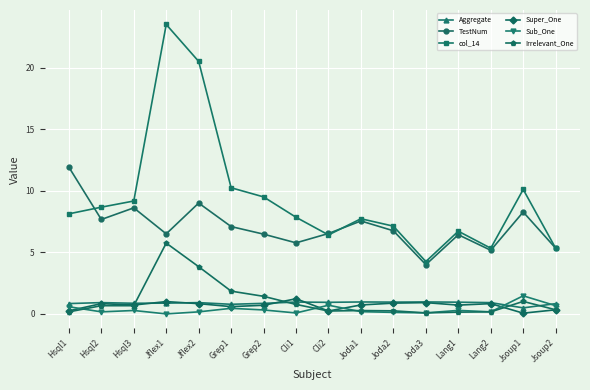

Which series has the largest range (max minus min)?

col_14